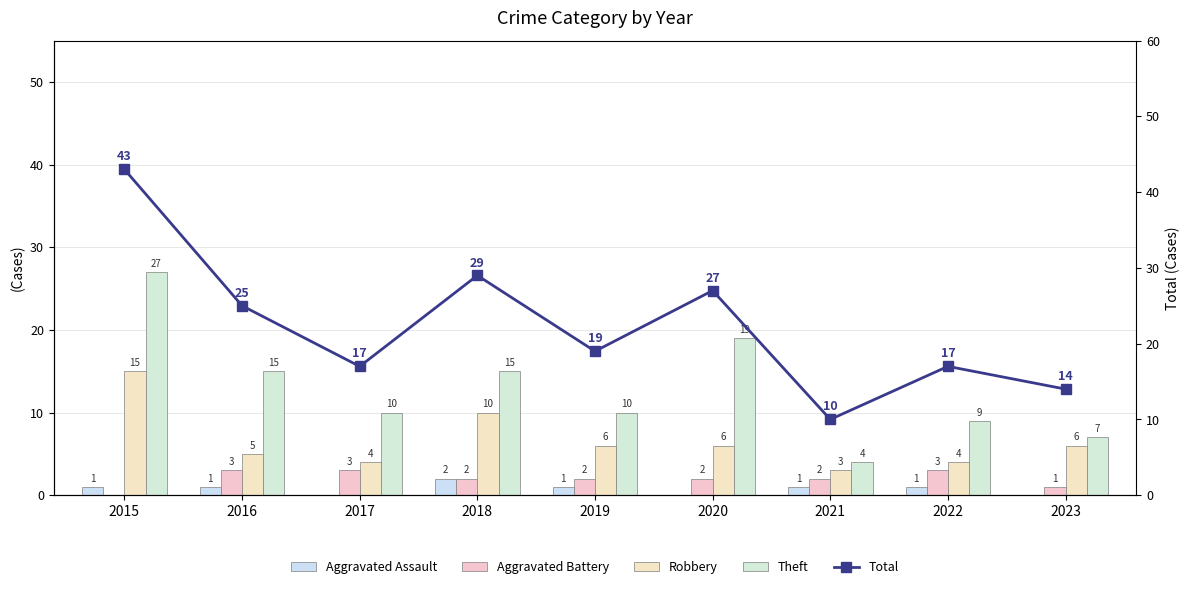

Where is Robbery nearest to the value 9?

2018